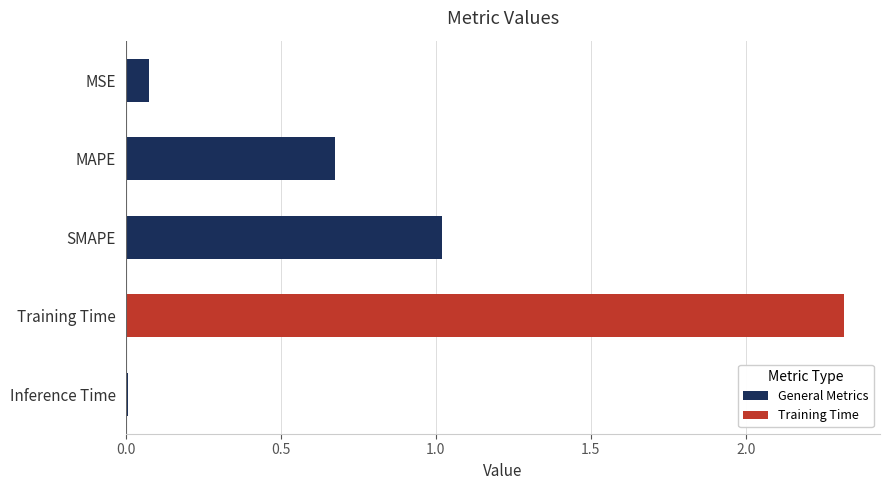

The chart shows a value of 2.3 at Training Time. True or false?

True